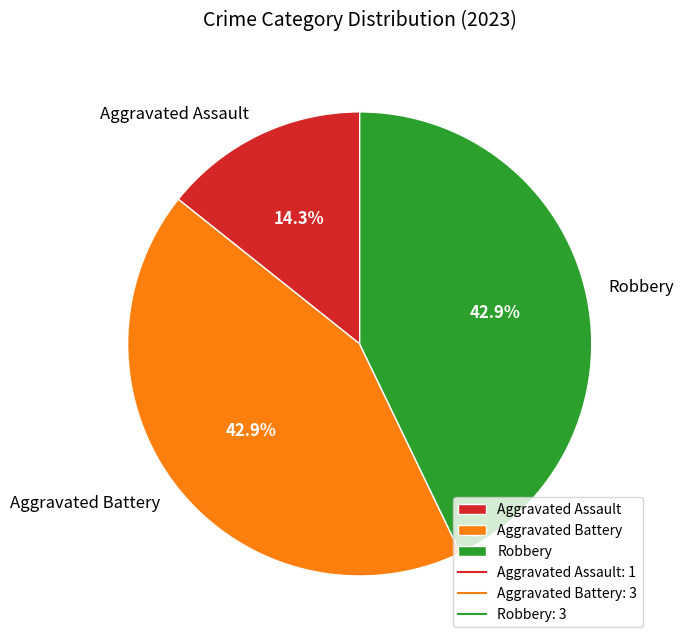

To the nearest percent, what is the average slice percentage?

33%